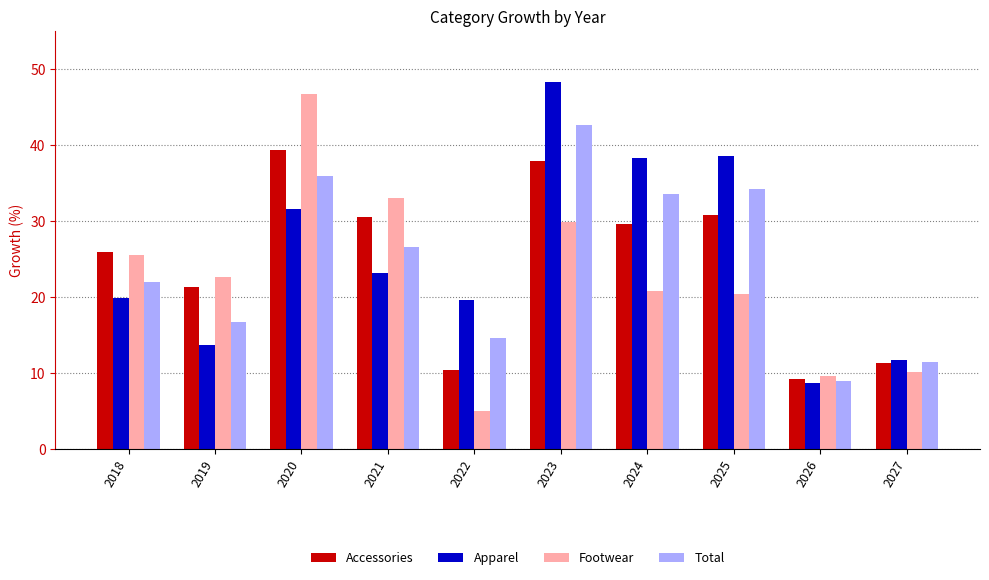

Count the number of data series in this chart.

4